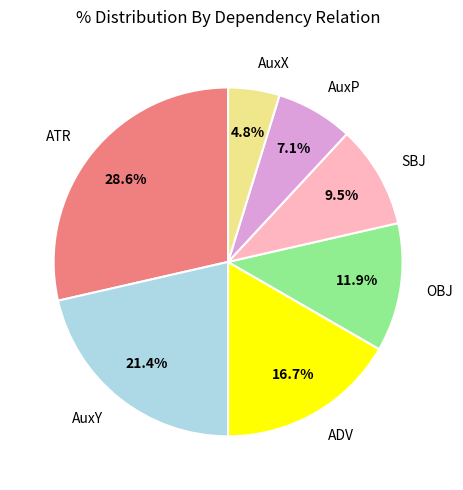

How many segments does this pie chart have?

7